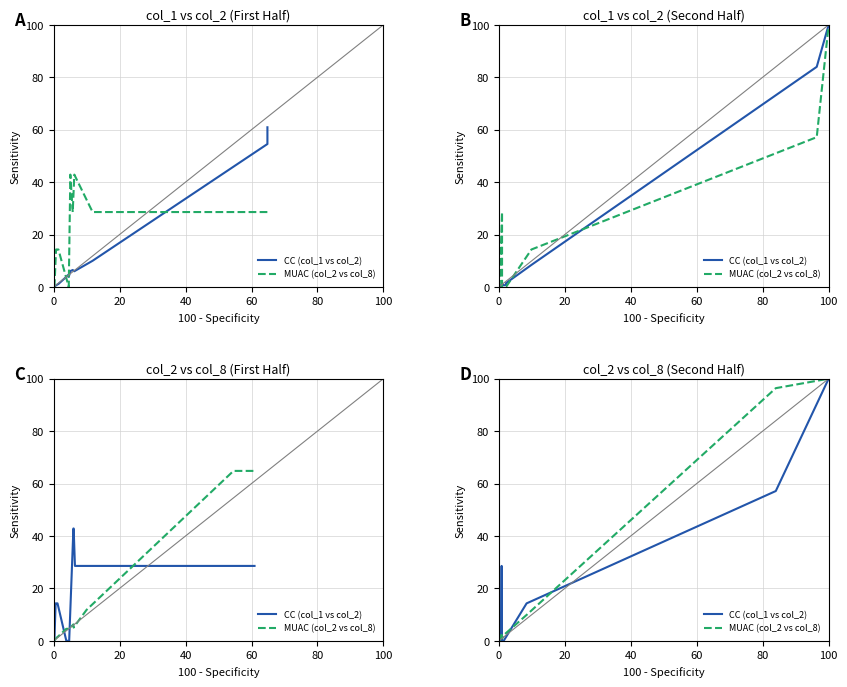

How many values in CC (col_1 vs col_2) are above zero?

4